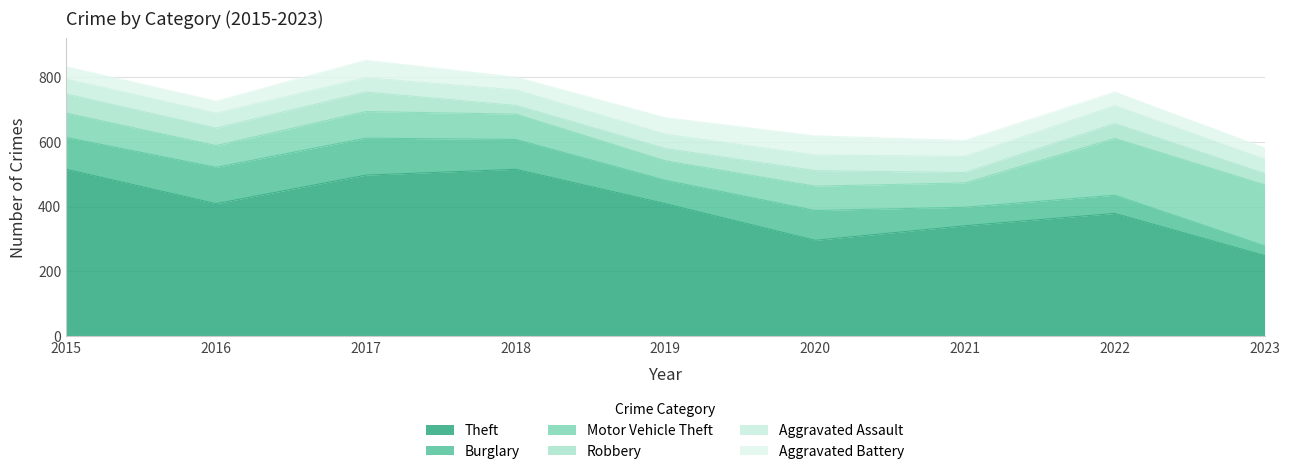

What is the value of the Motor Vehicle Theft point at the 6th from the left?

75